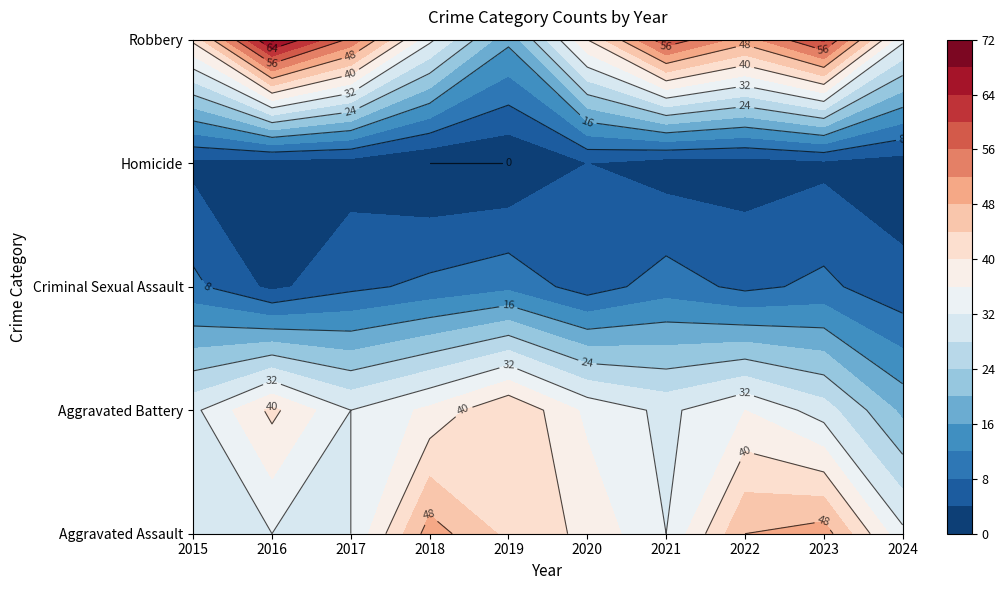

Which series has the largest total across all categories?

Robbery